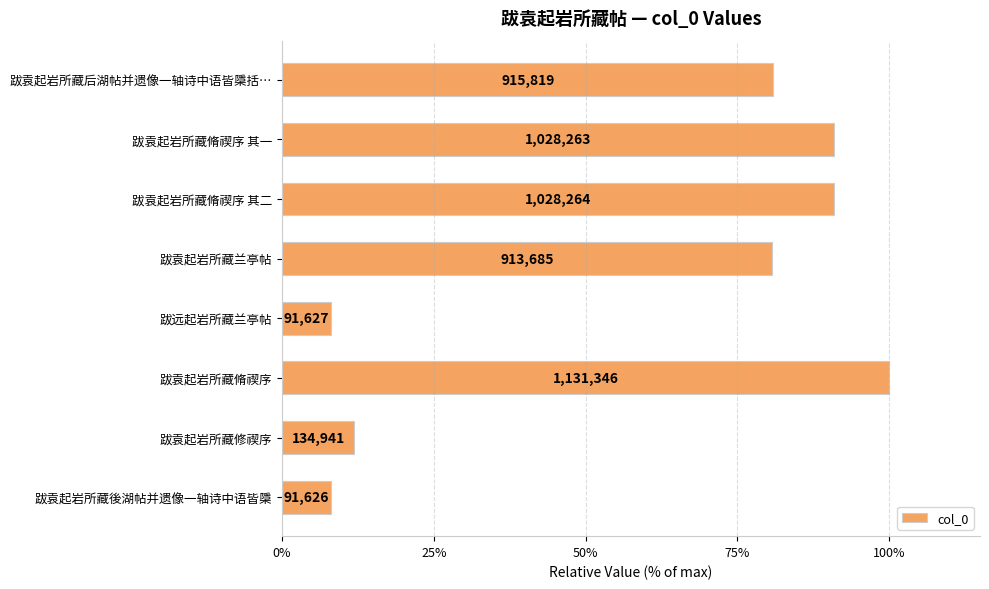

Does the chart contain any negative values?

No